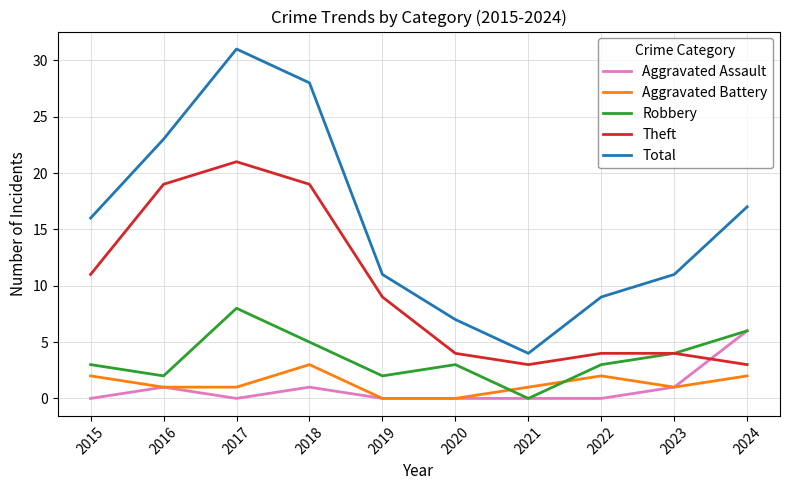

What is the sum of all Aggravated Assault values?

9